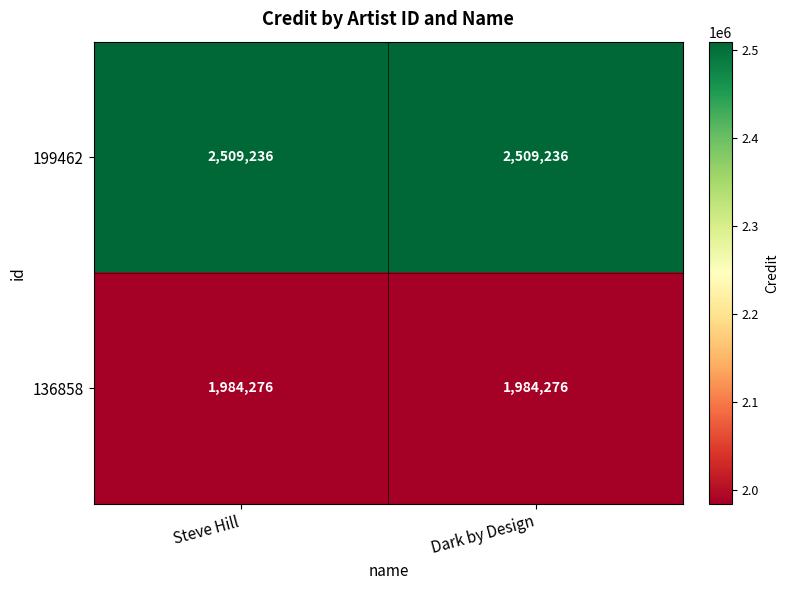

What is the spread (max minus min) of values at Dark by Design?

524960